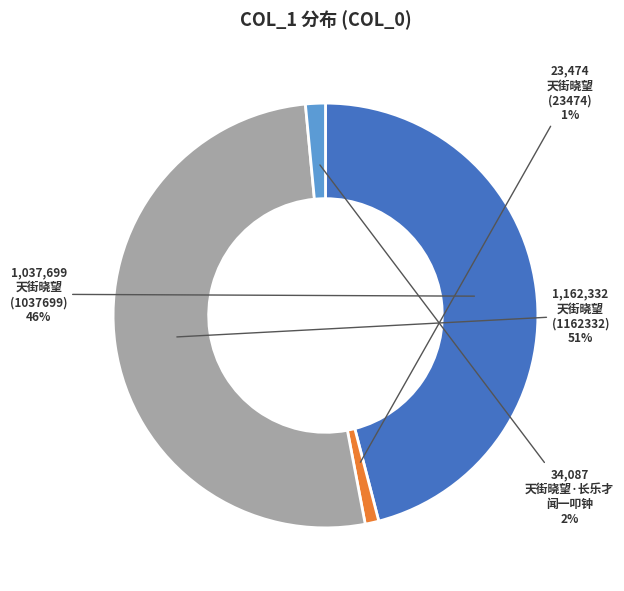

Does any single category account for the majority?

Yes